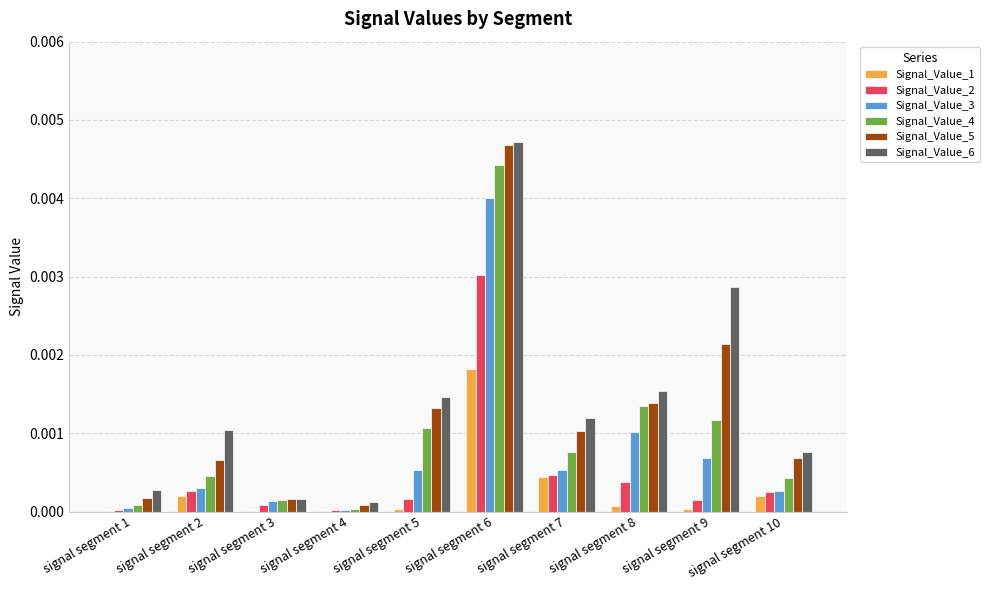

True or false: Signal_Value_1 has a value of 0.0 at signal segment 6.

True